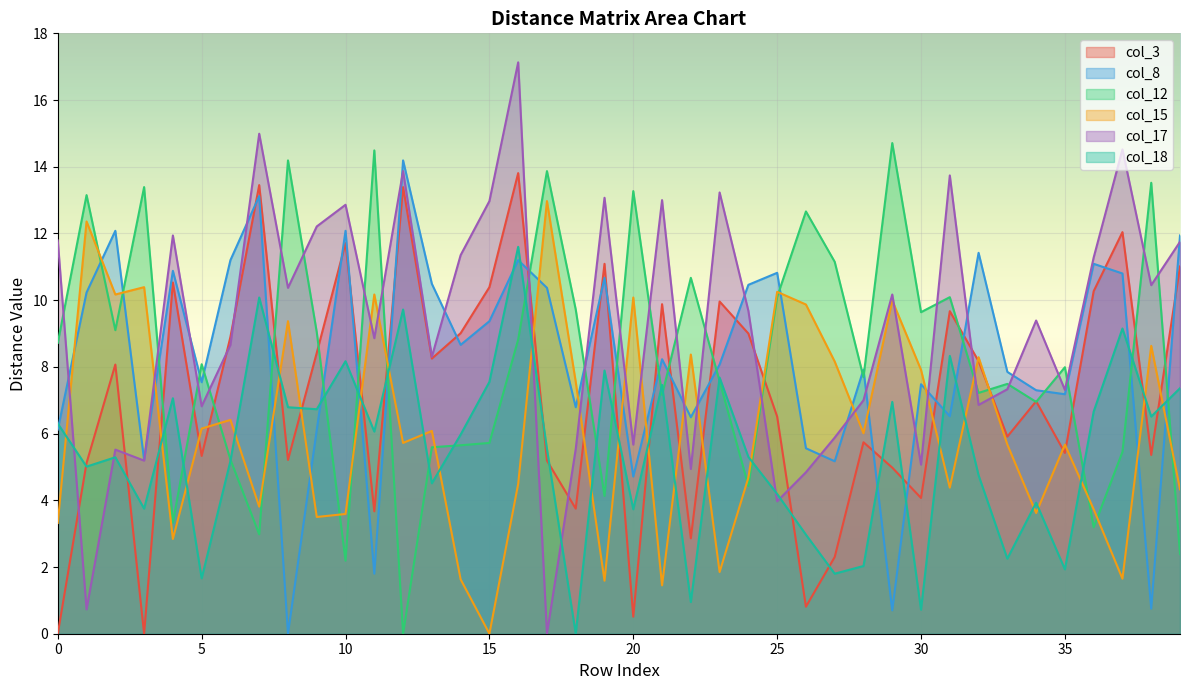

At 9, list the series in order from largest to smallest.

col_17, col_12, col_3, col_18, col_8, col_15